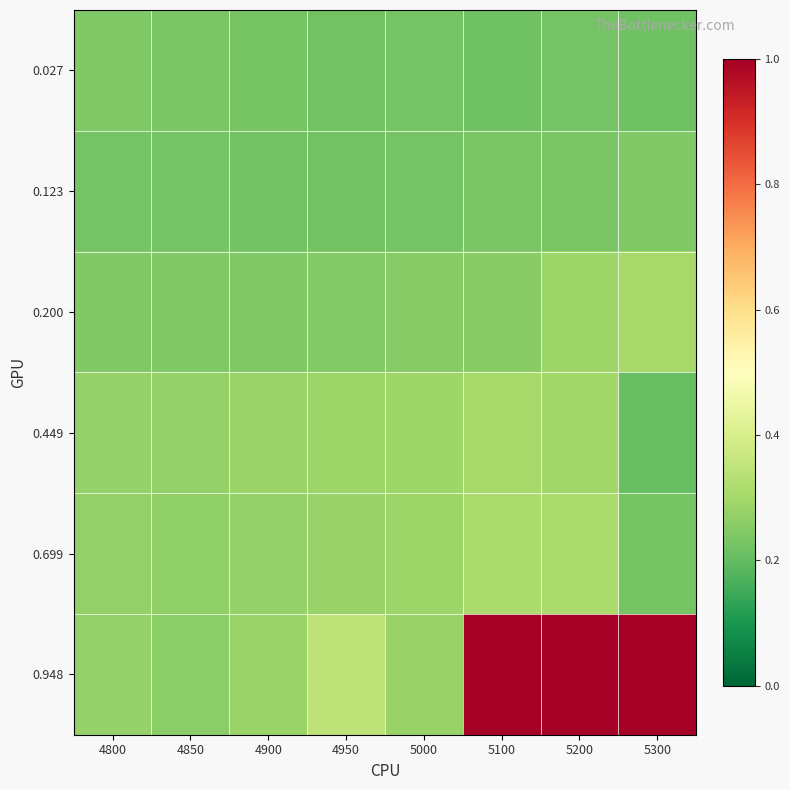

What is the total value across all series at 5300?

2.2